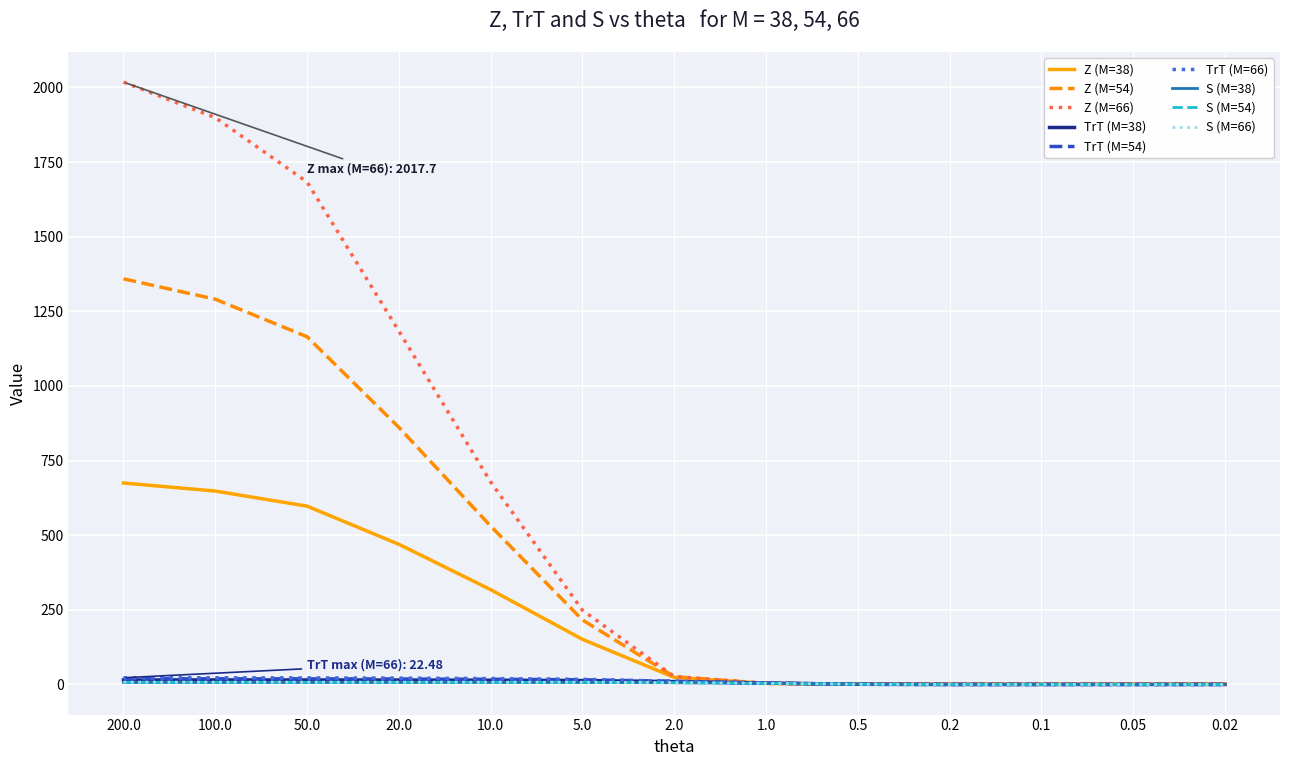

What is the difference between the maximum and minimum values in the Z series?

2016.7